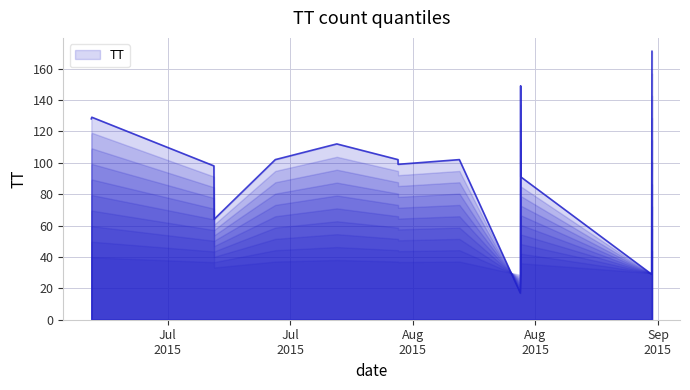

What is the minimum value shown in the chart?

17